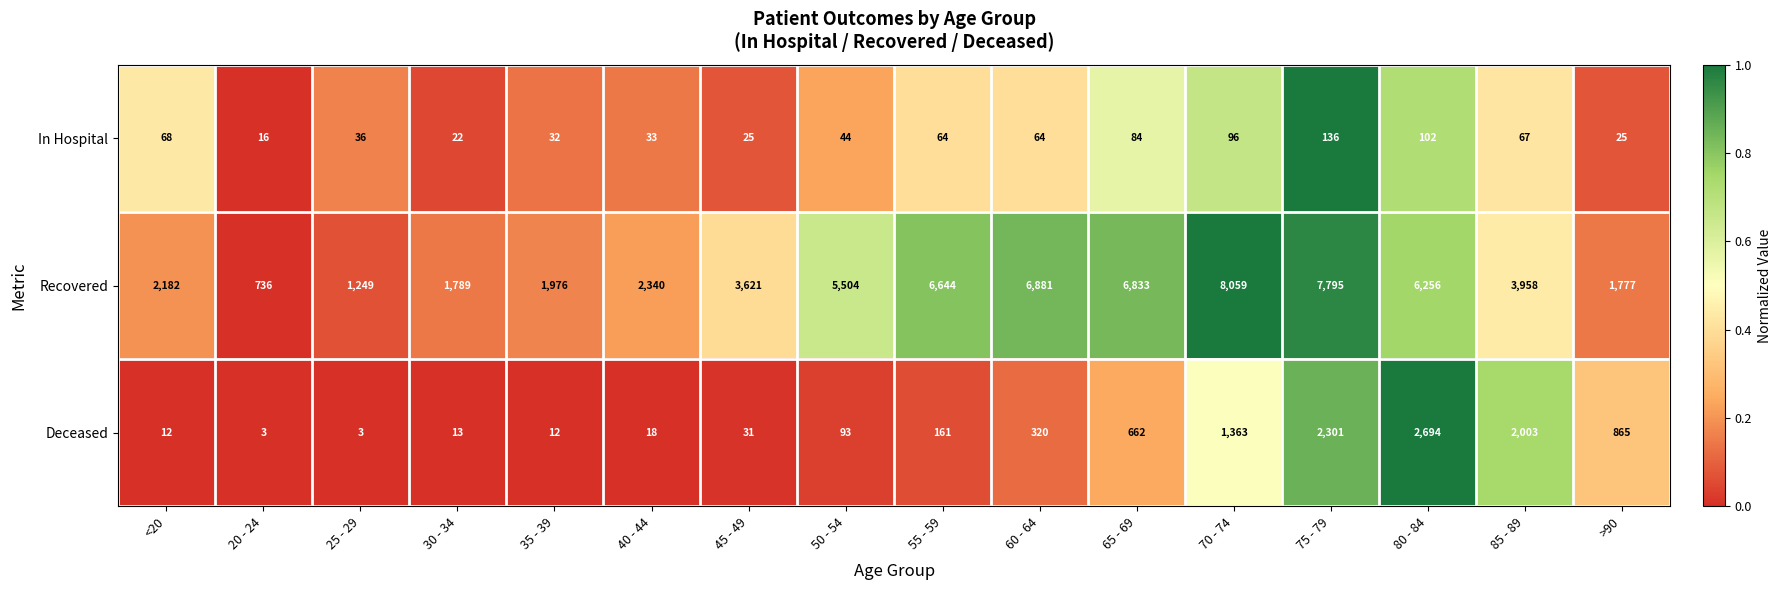

At 50 - 54, list the series in order from largest to smallest.

Recovered, Deceased, In Hospital